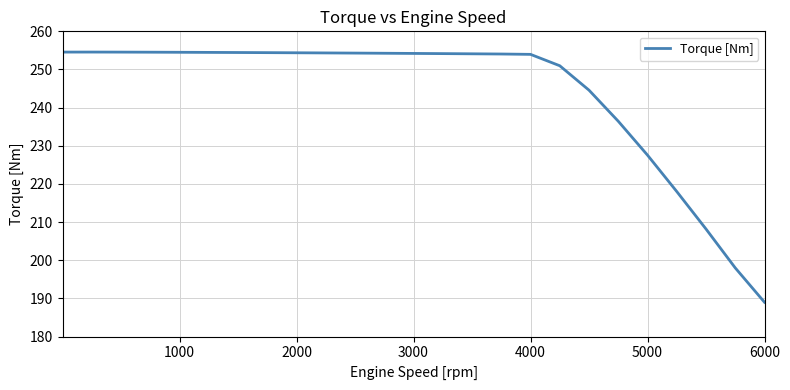

What is the maximum value shown in the chart?

254.6